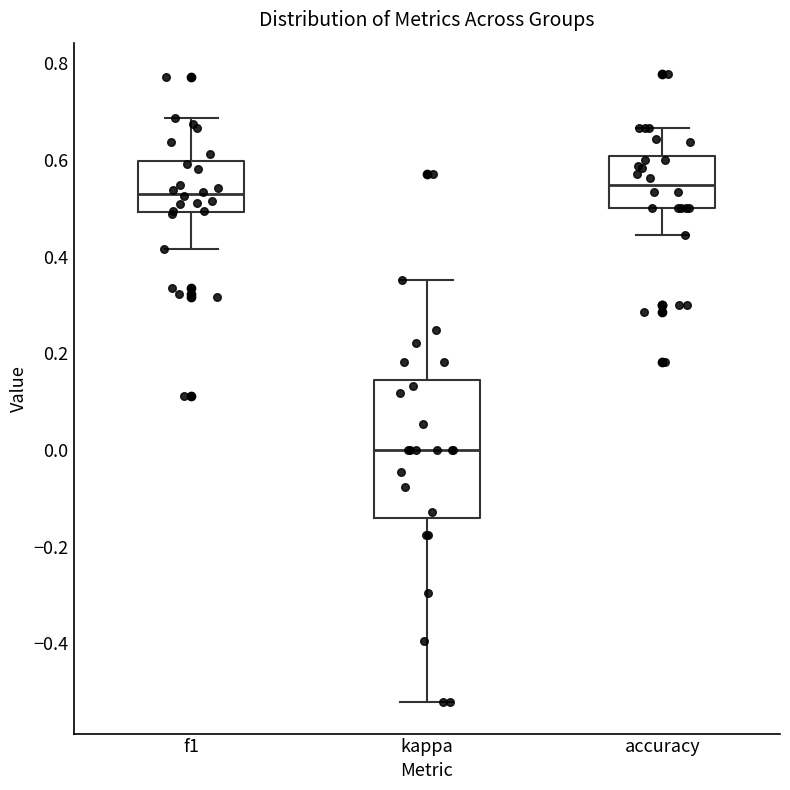

Reading left to right, transcribe this box plot: for each box, give where its median line is, the range the box spans, and where its two whiskers end, as read against the y-axis. The values are not printed on the chart, so give them approximately, as read against the axis.

f1: median 0.52, box 0.50 to 0.60, whiskers 0.42 to 0.68
kappa: median 0.00, box -0.14 to 0.14, whiskers -0.52 to 0.36
accuracy: median 0.54, box 0.50 to 0.60, whiskers 0.44 to 0.66